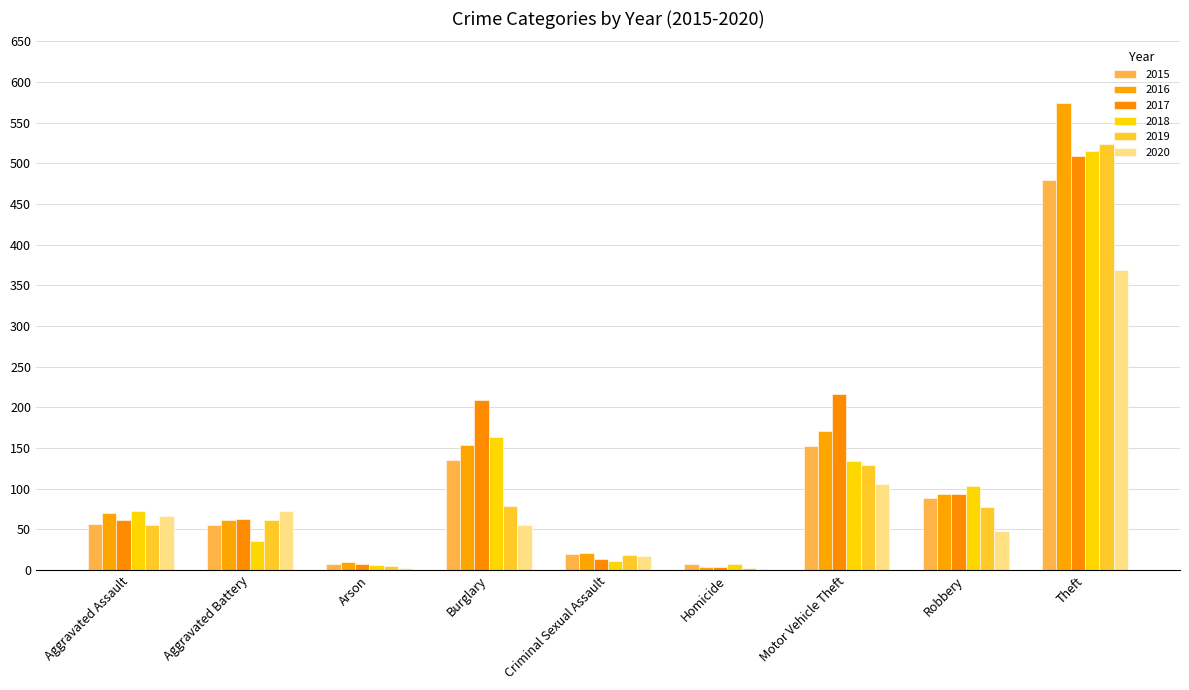

What is the approximate value of 2019 at Robbery?

77